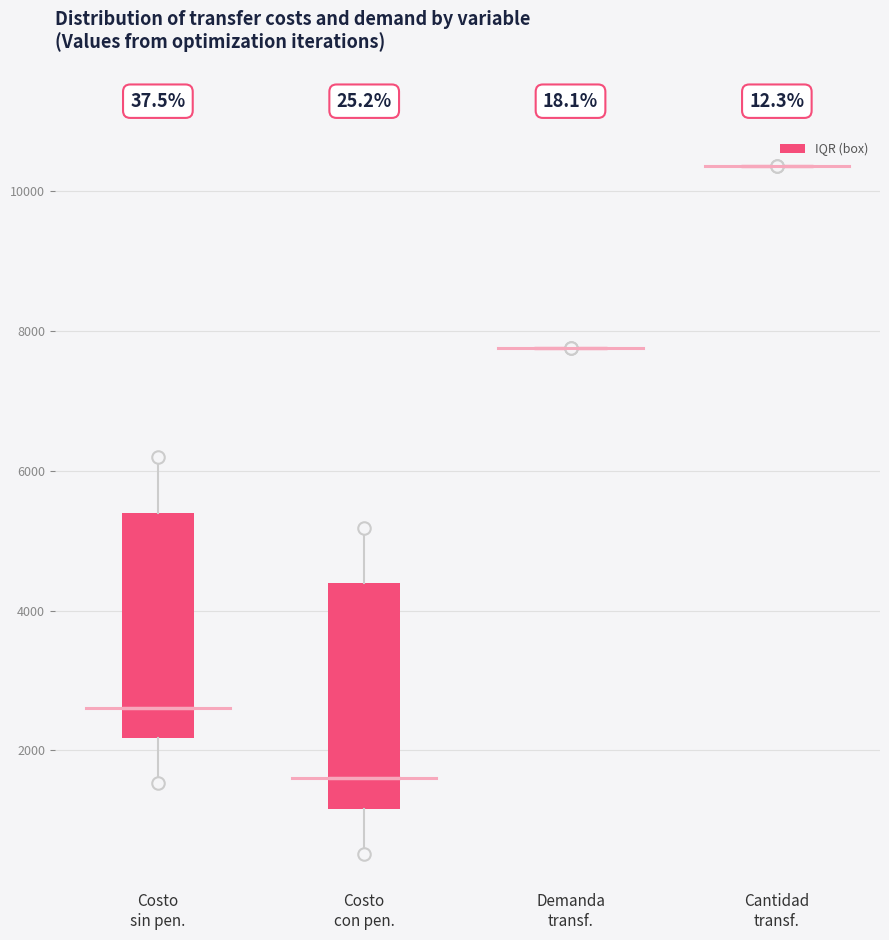

Reading left to right, transcribe this box plot: for each box, give where its median line is, the range the box spans, and where its two whiskers end, as read against the y-axis. The values are not printed on the chart, so give them approximately, as read against the axis.

Costo sin pen.: median 2600, box 2200 to 5400, whiskers 1600 to 6200
Costo con pen.: median 1600, box 1200 to 4400, whiskers 600 to 5200
Demanda transf.: box collapsed to a line at 7800, whiskers 7800 to 7800
Cantidad transf.: box collapsed to a line at 10400, whiskers 10400 to 10400